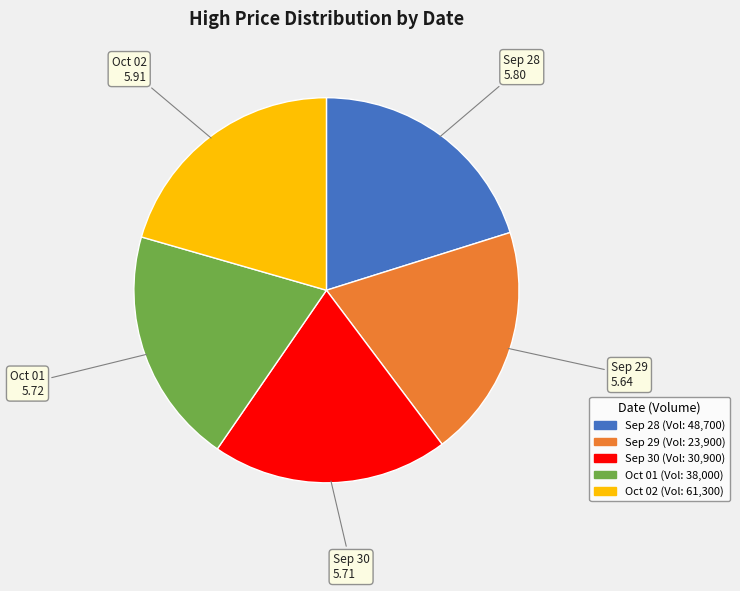

Is there any slice that represents more than half of the pie?

No